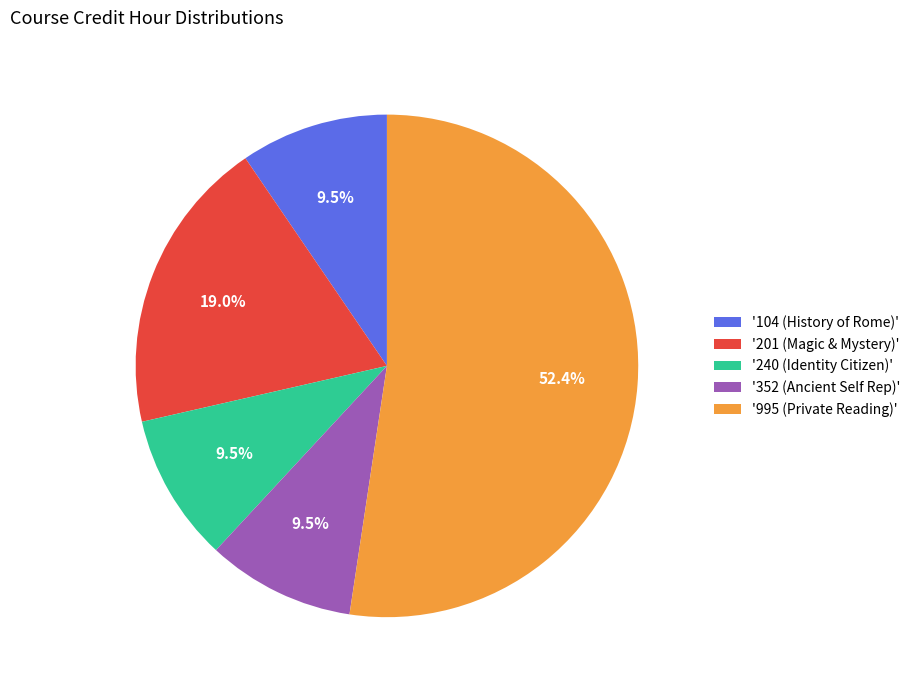

Between '995 (Private Reading)' and '104 (History of Rome)', which is larger?

'995 (Private Reading)'